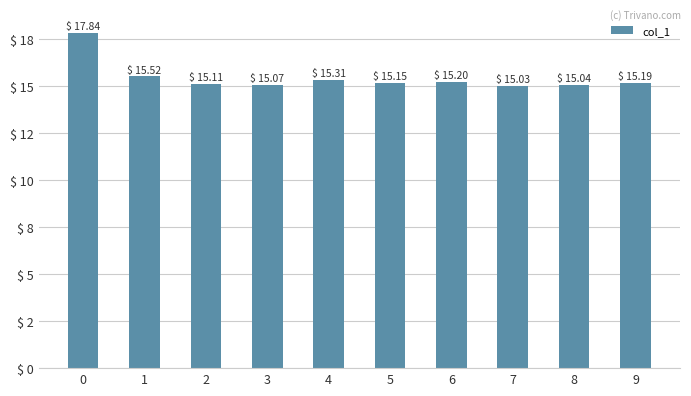

Reading left to right, what are all the values shown in this chart?

0=17.8	1=15.5	2=15.1	3=15.1	4=15.3	5=15.2	6=15.2	7=15.0	8=15.0	9=15.2